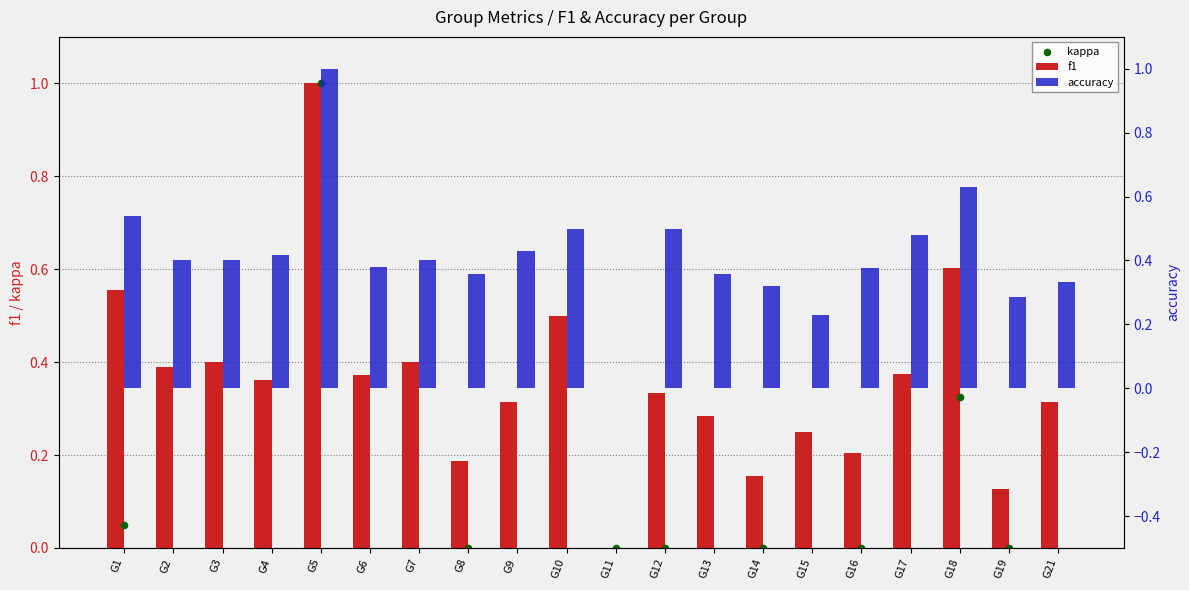

Which series reaches the minimum Y coordinate?

kappa